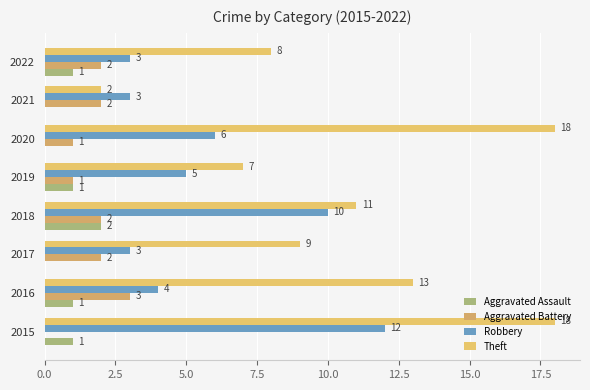

How many positive values does the Aggravated Battery series have?

7